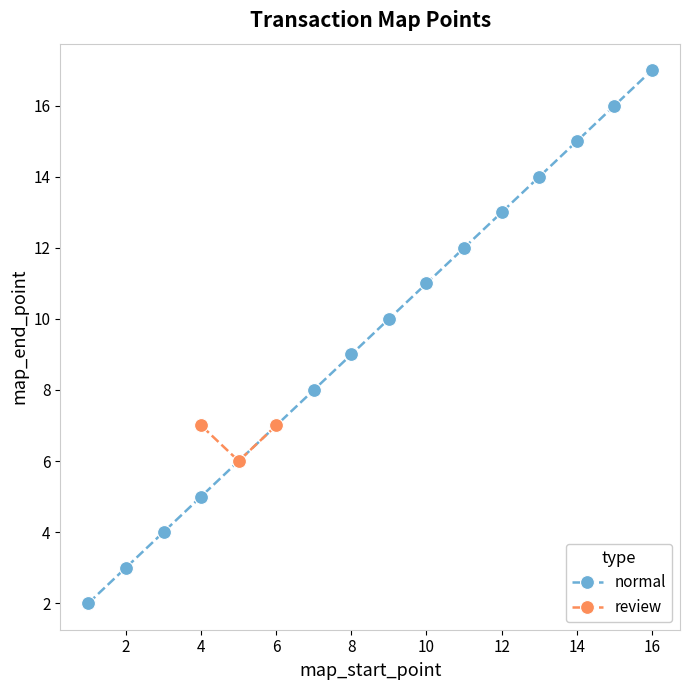

What is the label of the 8th point from the right?

9